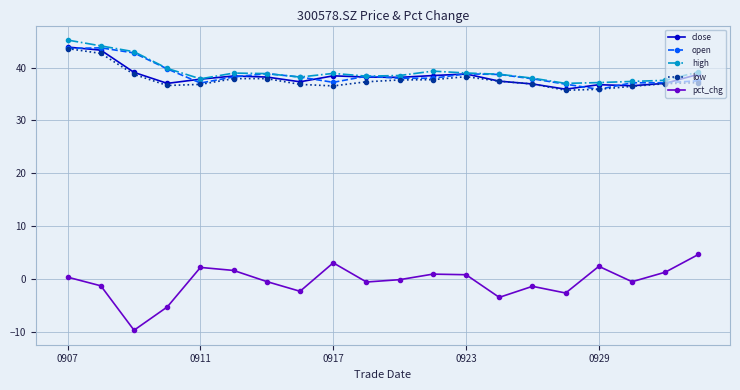

Does the chart have visible grid lines?

Yes